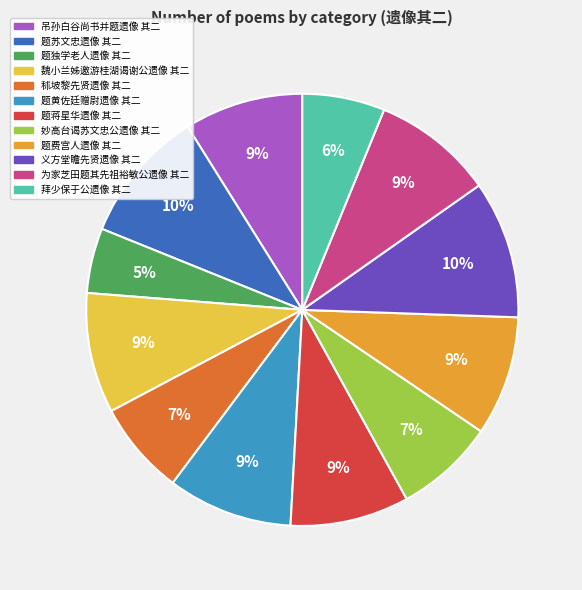

Which has a higher value, 题黄佐廷赠尉遗像 其二 or 题独学老人遗像 其二?

题黄佐廷赠尉遗像 其二